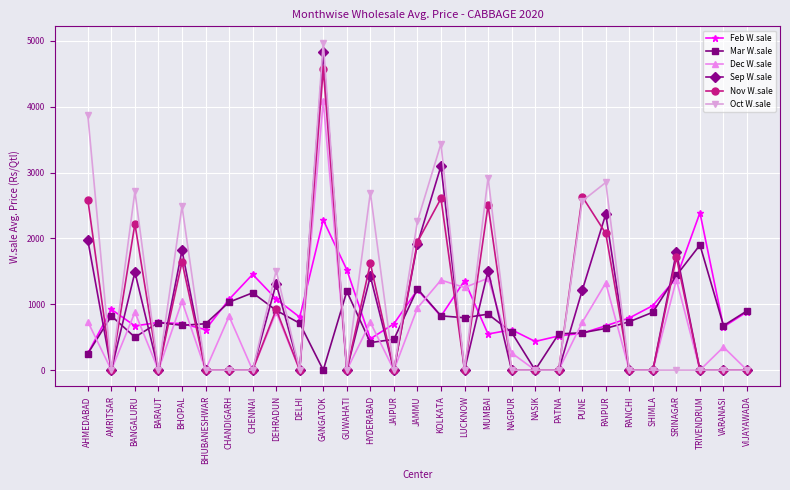

Which series changed the most between HYDERABAD and JAMMU?

Mar W.sale